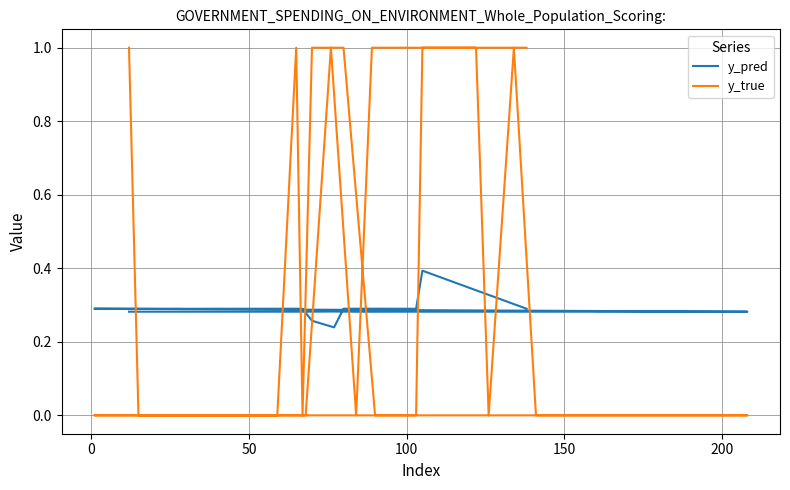

Rank the series by their maximum value, from highest to lowest.

y_true, y_pred